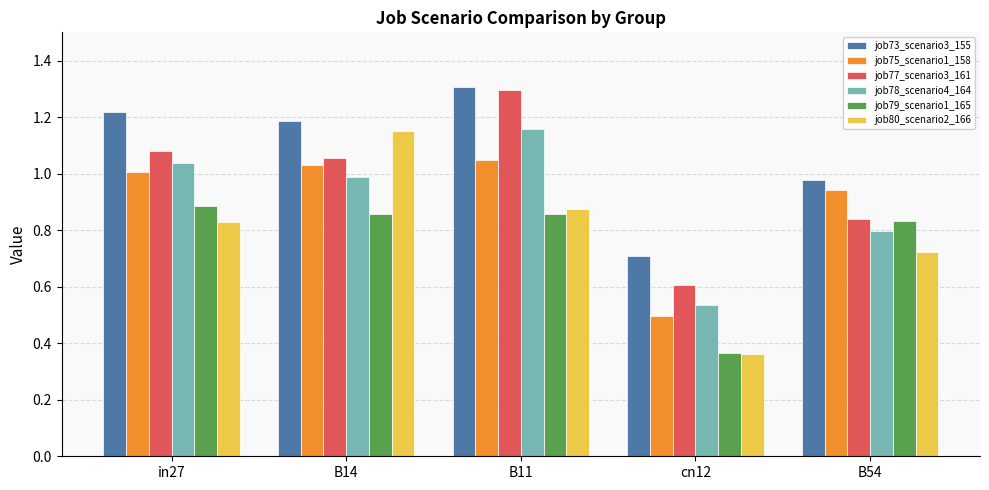

True or false: job75_scenario1_158 has a value of 1.0 at in27.

True